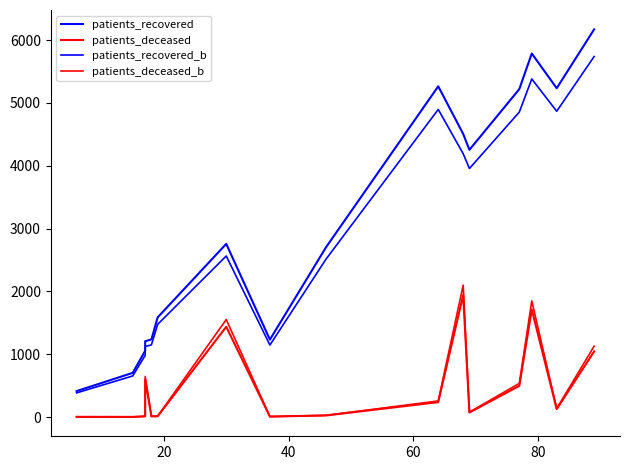

True or false: patients_deceased_b and patients_recovered_b intersect in this chart.

False